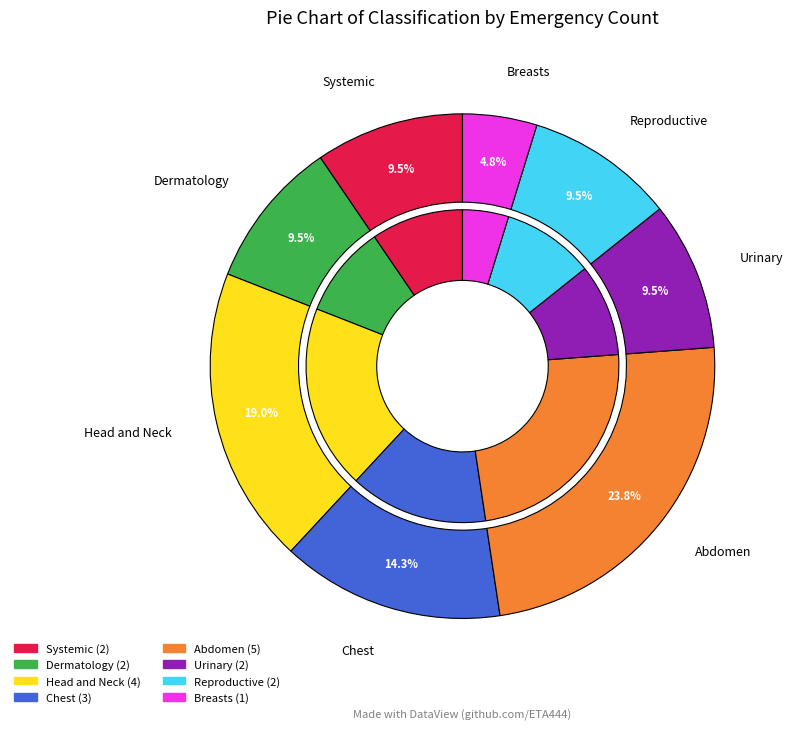

What is the smallest slice in the pie chart?

Breasts